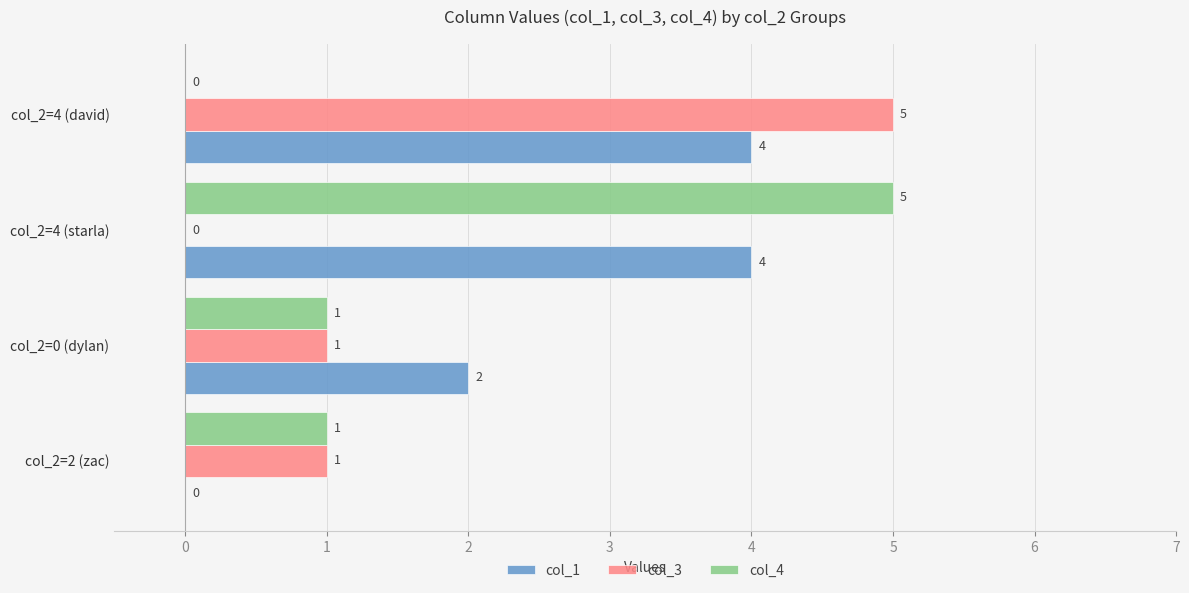

The col_3 series shows -2 at col_2=4 (starla). True or false?

False